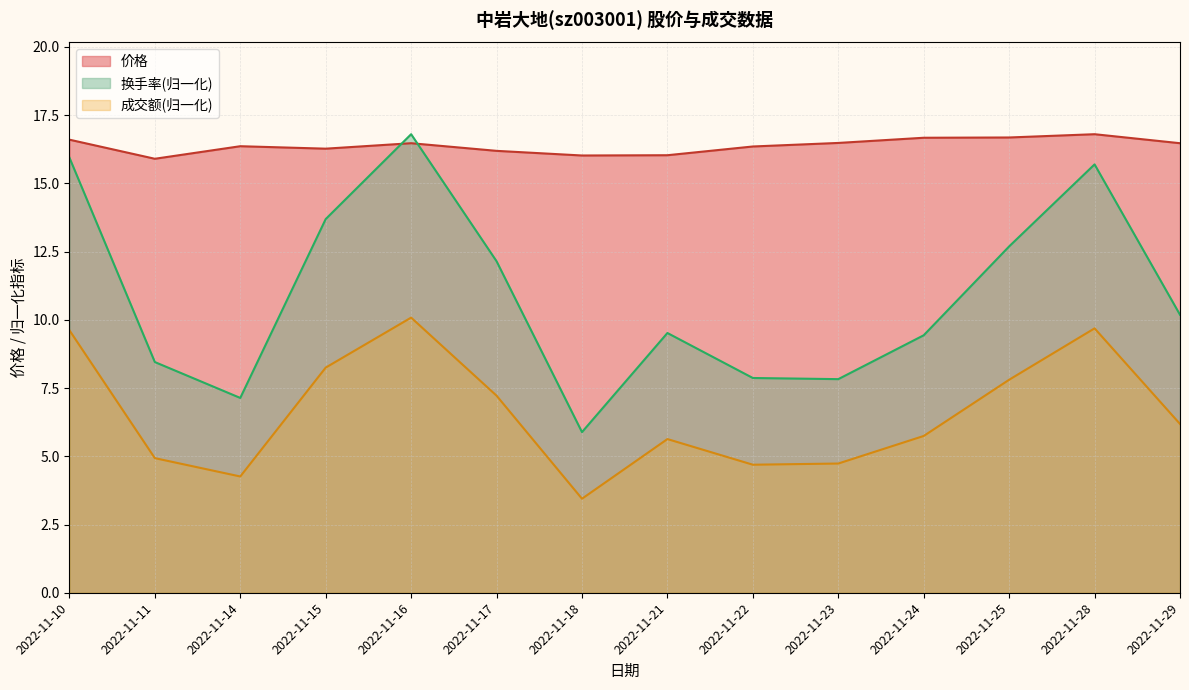

What is the average value of the 换手率 series?

10.9